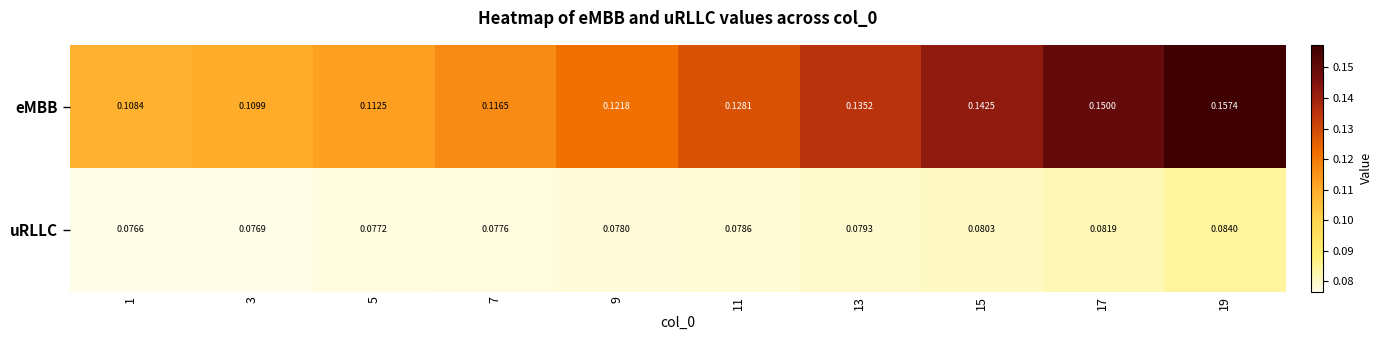

Which series has the widest spread of values?

eMBB